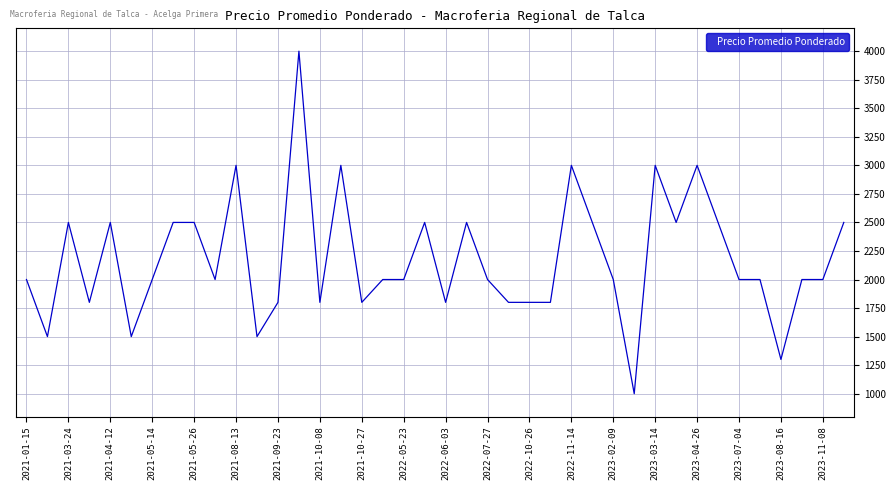

Does the chart display data point markers on the line(s)?

No